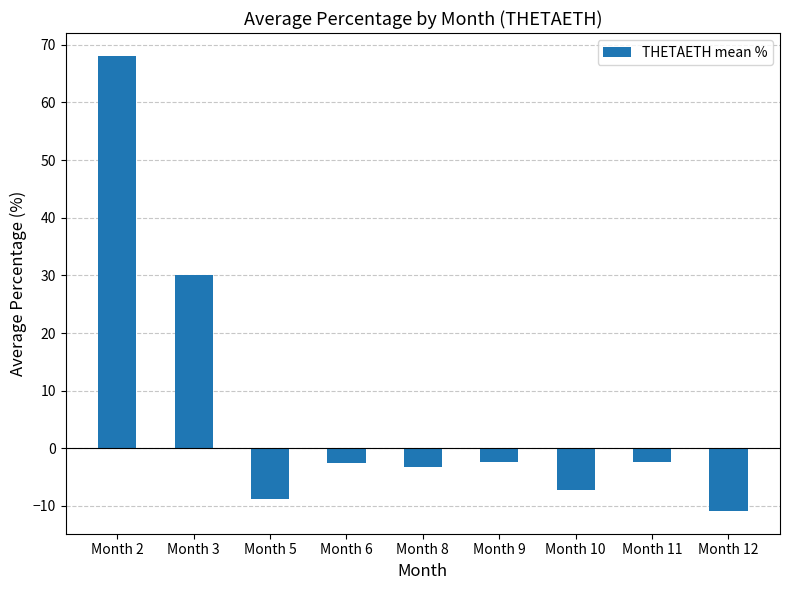

What is the change in value from Month 8 to Month 11?

+0.7